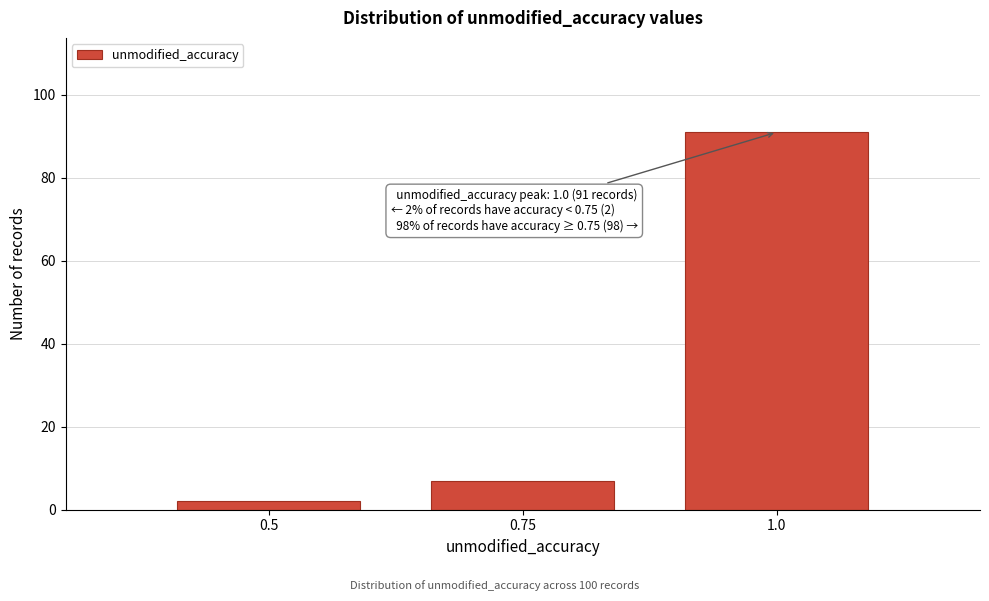

Reading left to right, transcribe all the data shown in this chart.

0.5=2	0.75=7	1.0=91